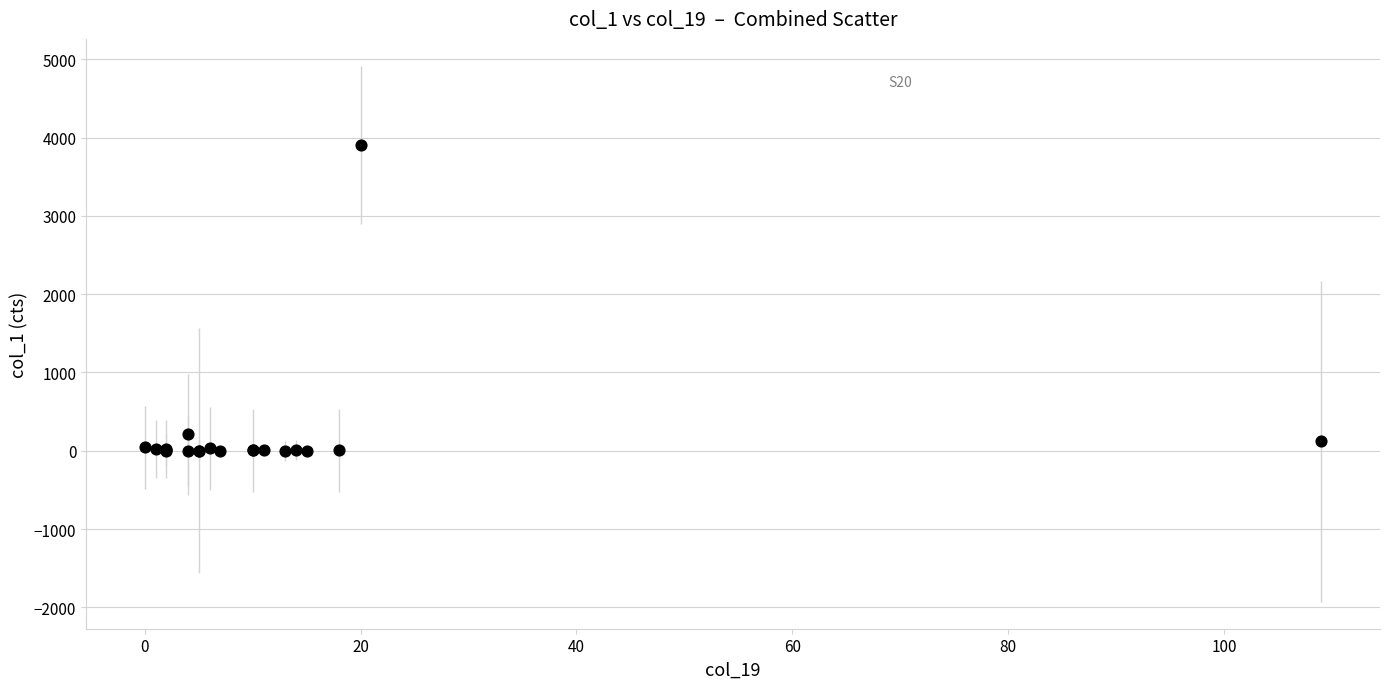

What Y value in the scatter plot is closest to 1954?

209